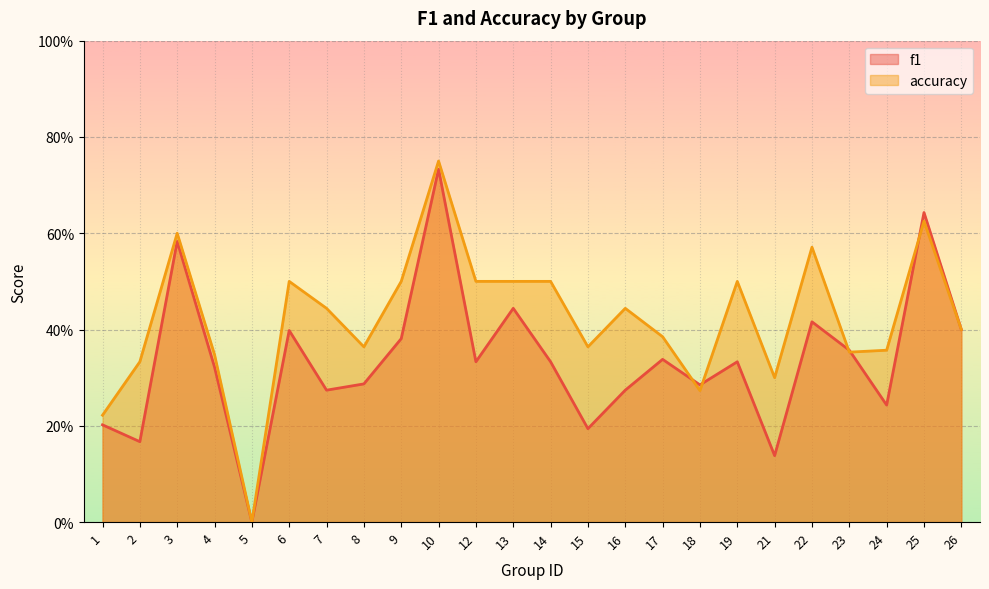

What is the total value across all series at 14?

0.8